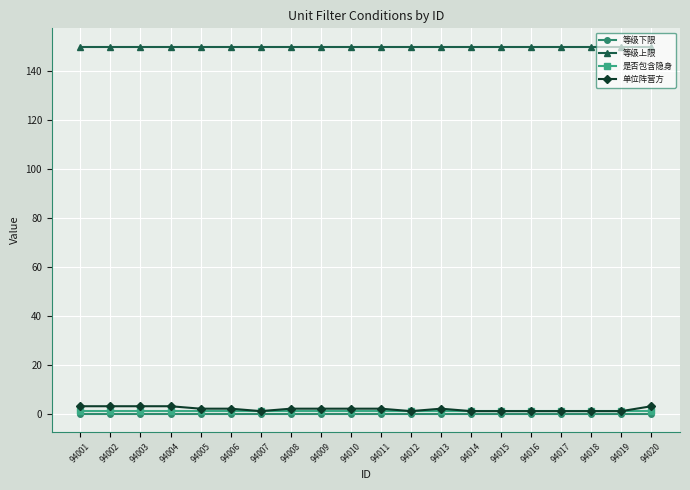

Is this an area chart (filled region under the line)?

No